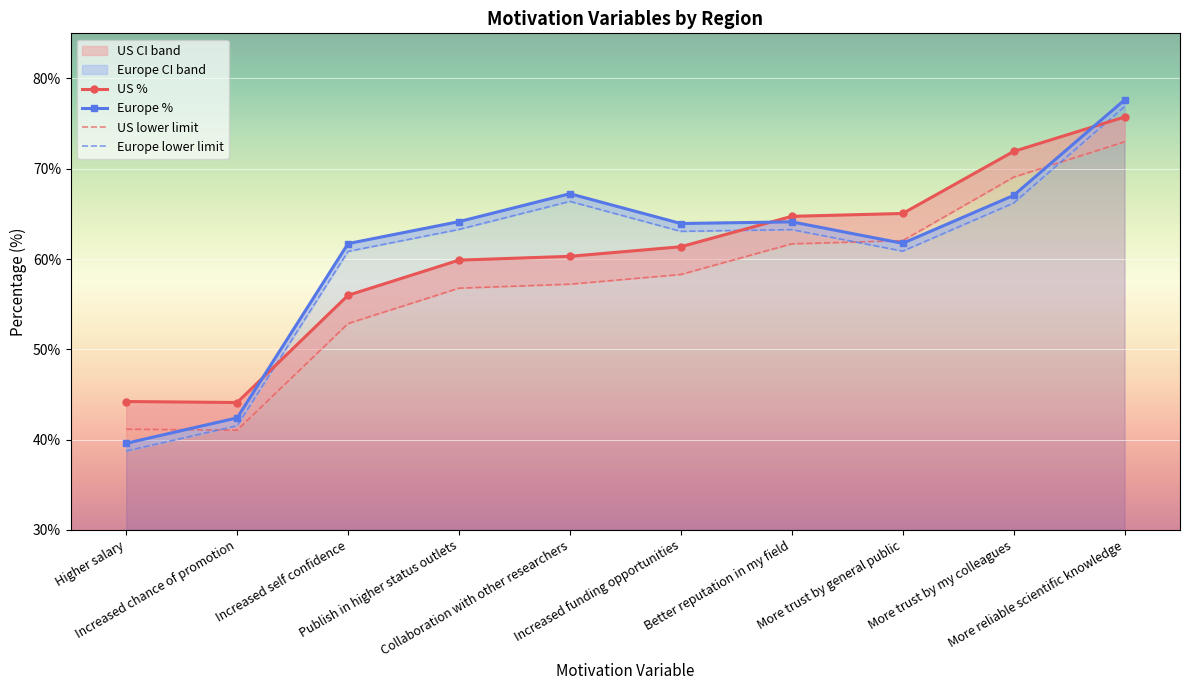

Where is the first local minimum for Europe lower limit?

Increased funding opportunities